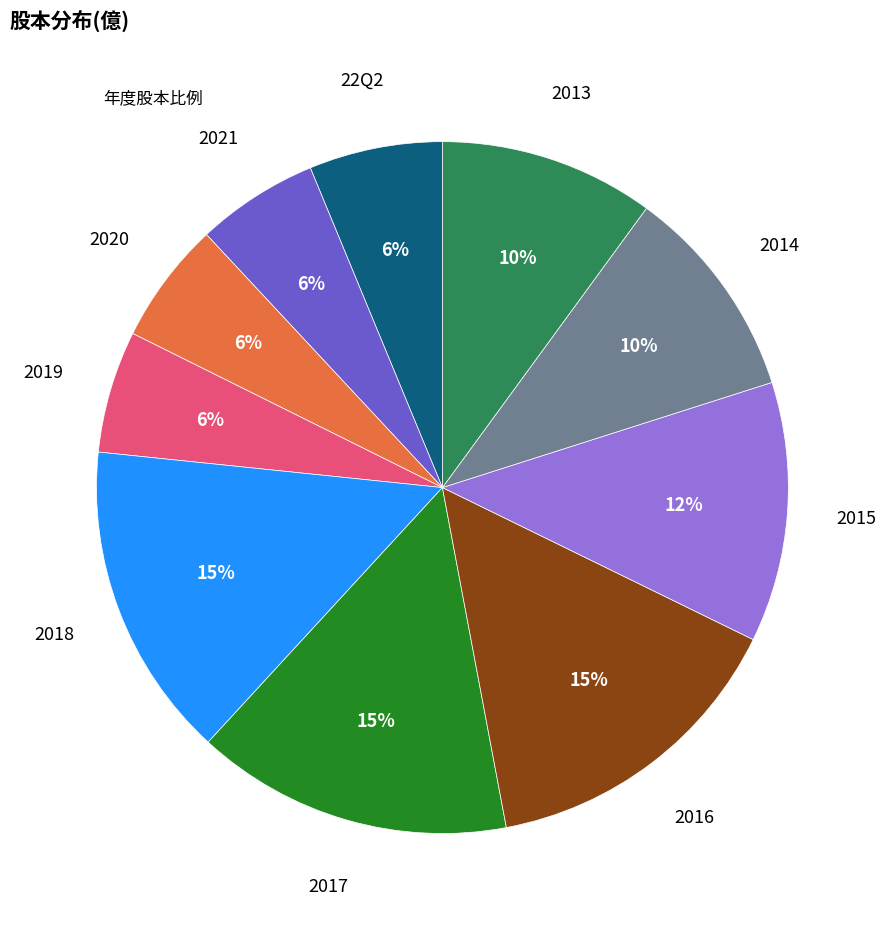

To the nearest percent, what is the difference between the largest and smallest slice percentages?

9%